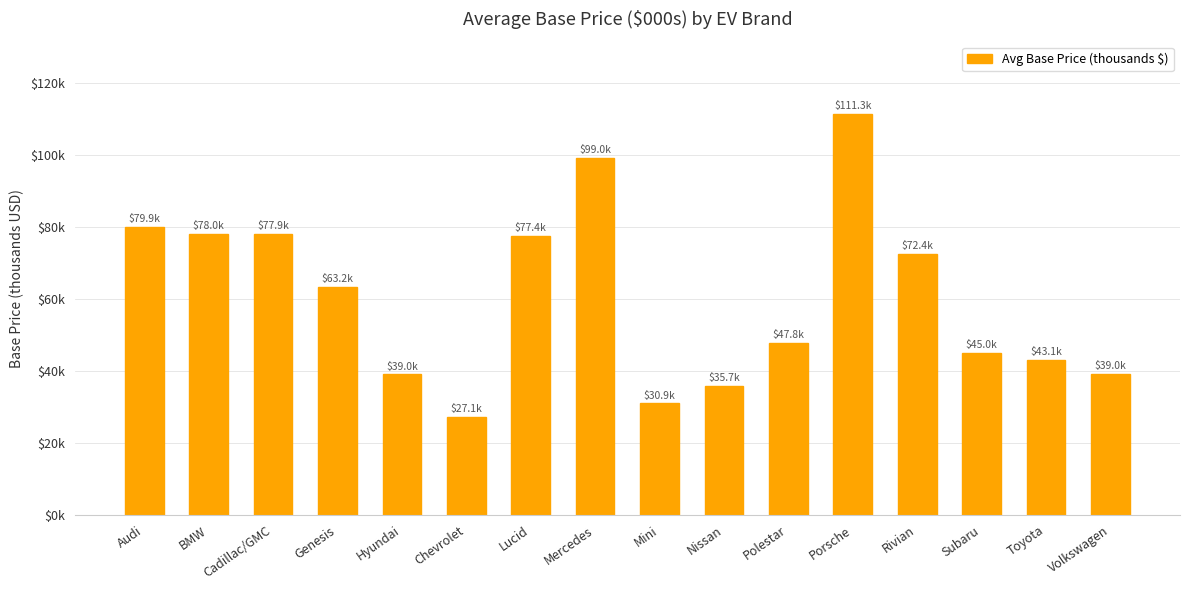

Rank the categories by value from highest to lowest.

Porsche, Mercedes, Audi, BMW, Cadillac/GMC, Lucid, Rivian, Genesis, Polestar, Subaru, Toyota, Volkswagen, Hyundai, Nissan, Mini, Chevrolet